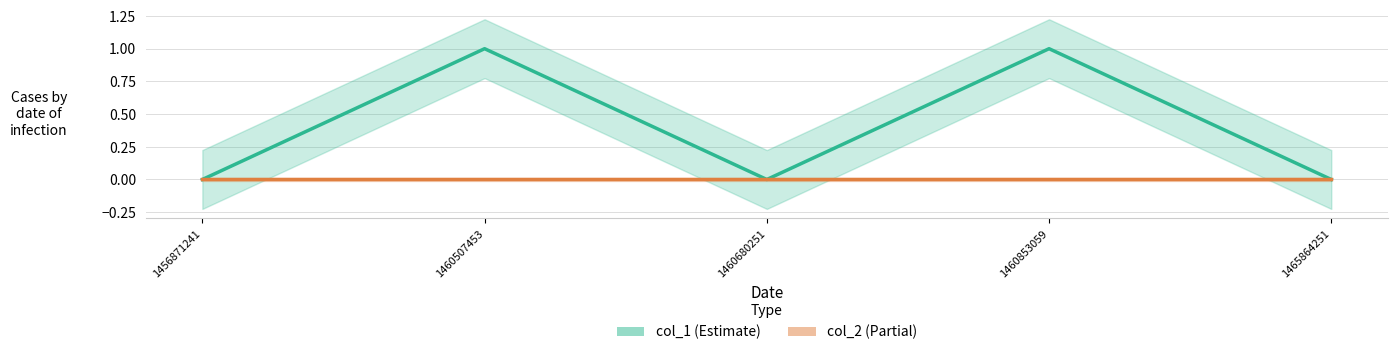

At which category does the data reach its first local valley?

1460680251